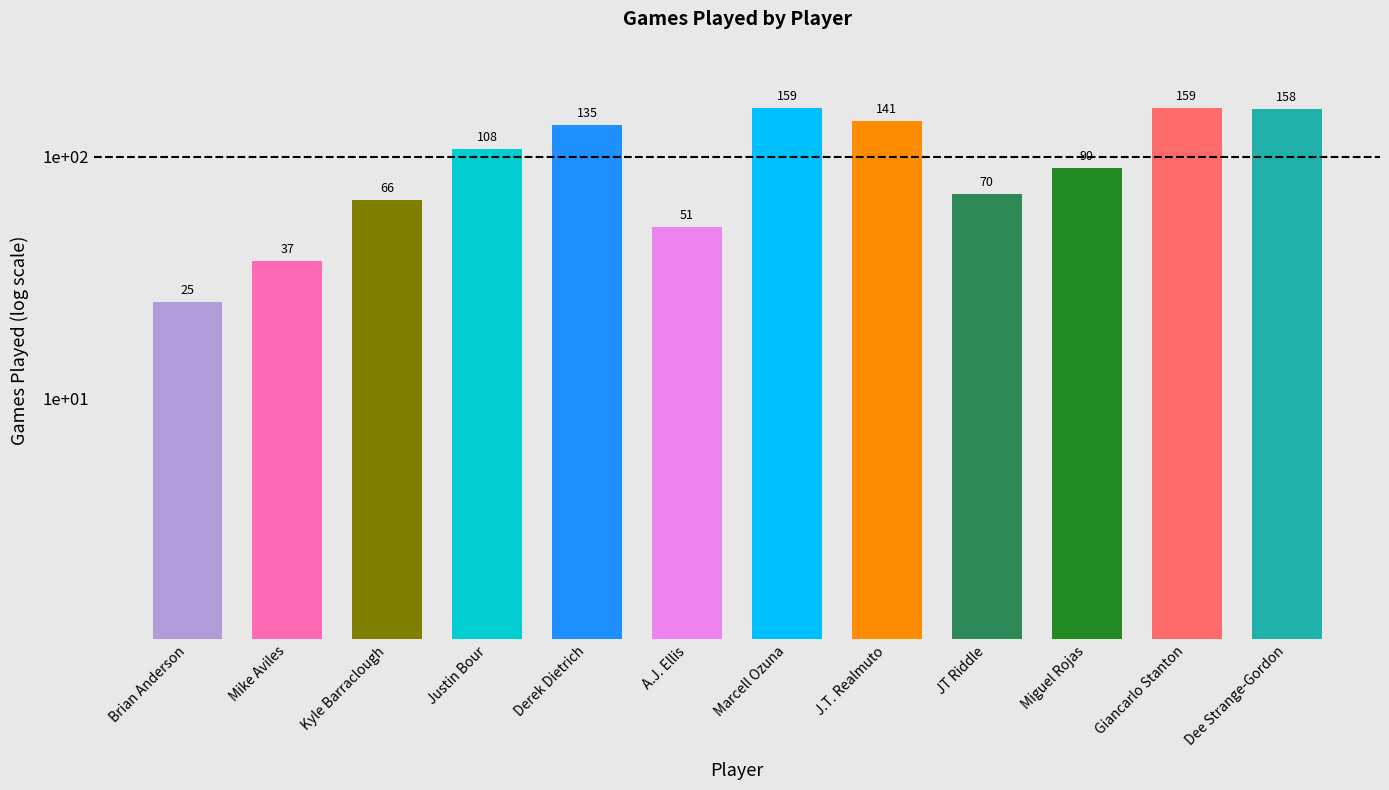

What position from the right is Derek Dietrich?

8